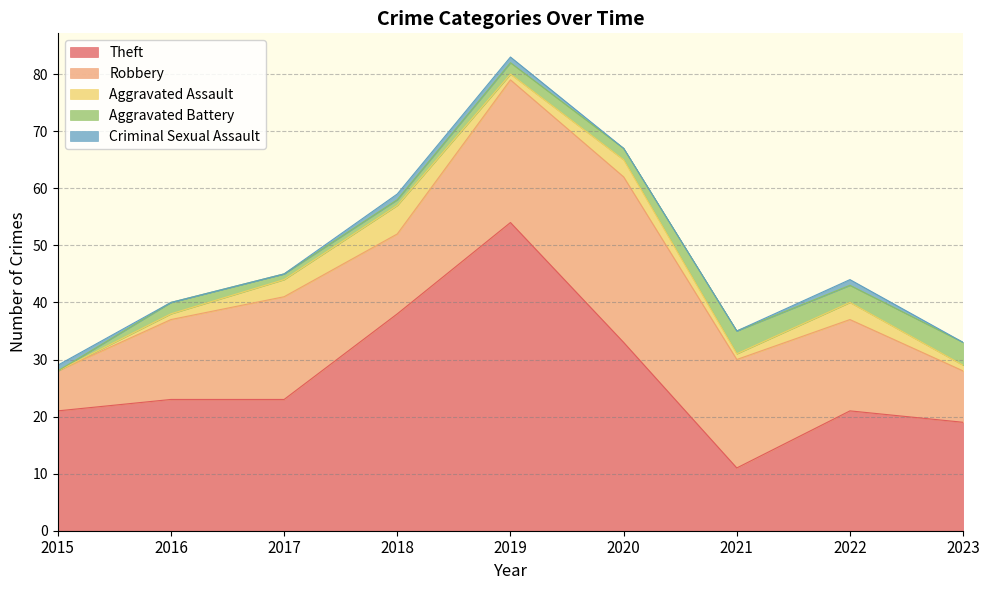

Where does the Theft series first go above 23?

2018